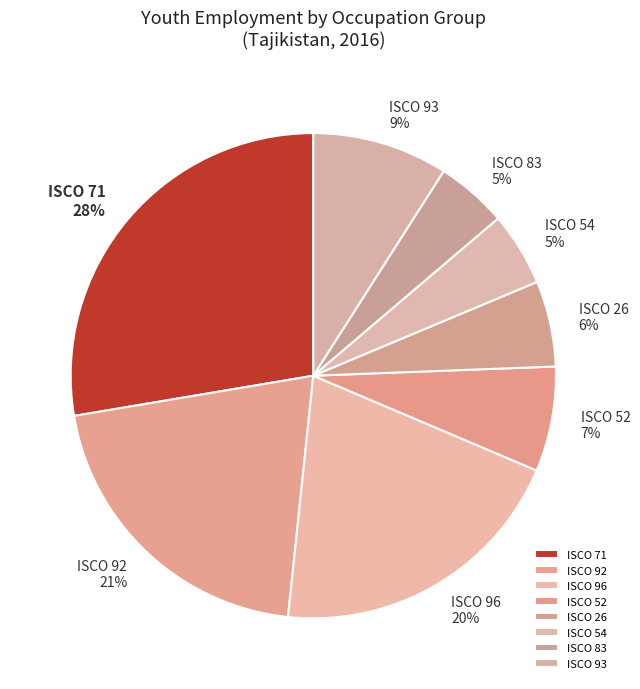

To the nearest percent, what portion does ISCO 83 represent?

5%